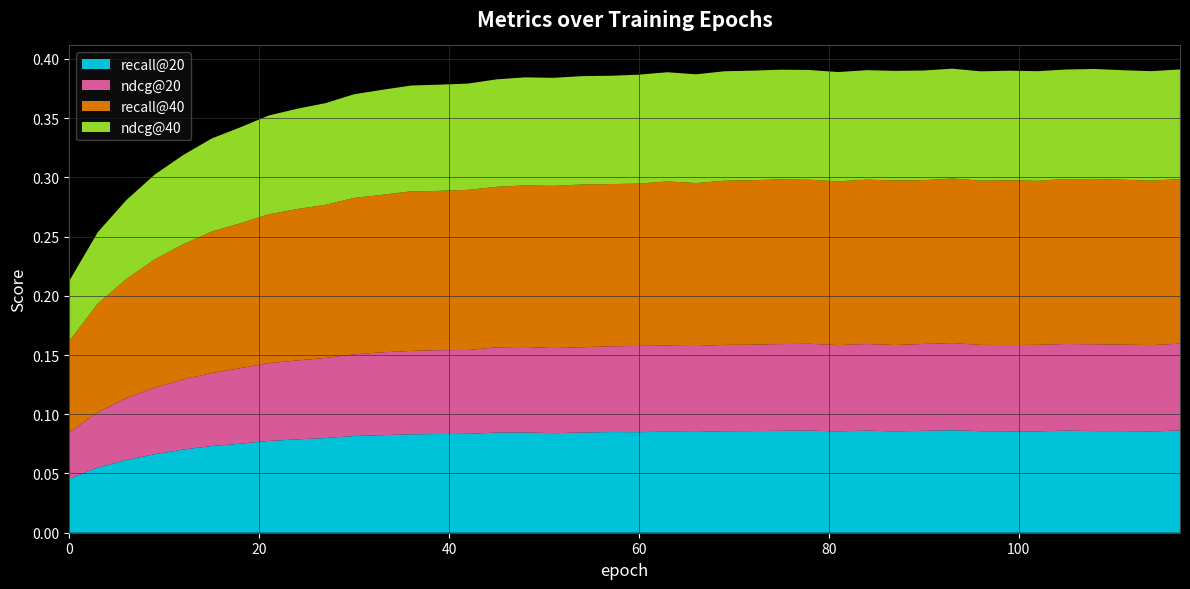

Reading left to right, transcribe all the data shown in this chart.

recall@20: 0=0.0	1=0.1	2=0.1	3=0.1	4=0.1	5=0.1	6=0.1	7=0.1	8=0.1	9=0.1	10=0.1	11=0.1	12=0.1	13=0.1	14=0.1	15=0.1	16=0.1	17=0.1	18=0.1	19=0.1	20=0.1	21=0.1	22=0.1	23=0.1	24=0.1	25=0.1	26=0.1	27=0.1	28=0.1	29=0.1	30=0.1	31=0.1	32=0.1	33=0.1	34=0.1	35=0.1	36=0.1	37=0.1	38=0.1	39=0.1
ndcg@20: 0=0.0	1=0.0	2=0.1	3=0.1	4=0.1	5=0.1	6=0.1	7=0.1	8=0.1	9=0.1	10=0.1	11=0.1	12=0.1	13=0.1	14=0.1	15=0.1	16=0.1	17=0.1	18=0.1	19=0.1	20=0.1	21=0.1	22=0.1	23=0.1	24=0.1	25=0.1	26=0.1	27=0.1	28=0.1	29=0.1	30=0.1	31=0.1	32=0.1	33=0.1	34=0.1	35=0.1	36=0.1	37=0.1	38=0.1	39=0.1
recall@40: 0=0.1	1=0.1	2=0.1	3=0.1	4=0.1	5=0.1	6=0.1	7=0.1	8=0.1	9=0.1	10=0.1	11=0.1	12=0.1	13=0.1	14=0.1	15=0.1	16=0.1	17=0.1	18=0.1	19=0.1	20=0.1	21=0.1	22=0.1	23=0.1	24=0.1	25=0.1	26=0.1	27=0.1	28=0.1	29=0.1	30=0.1	31=0.1	32=0.1	33=0.1	34=0.1	35=0.1	36=0.1	37=0.1	38=0.1	39=0.1
ndcg@40: 0=0.1	1=0.1	2=0.1	3=0.1	4=0.1	5=0.1	6=0.1	7=0.1	8=0.1	9=0.1	10=0.1	11=0.1	12=0.1	13=0.1	14=0.1	15=0.1	16=0.1	17=0.1	18=0.1	19=0.1	20=0.1	21=0.1	22=0.1	23=0.1	24=0.1	25=0.1	26=0.1	27=0.1	28=0.1	29=0.1	30=0.1	31=0.1	32=0.1	33=0.1	34=0.1	35=0.1	36=0.1	37=0.1	38=0.1	39=0.1